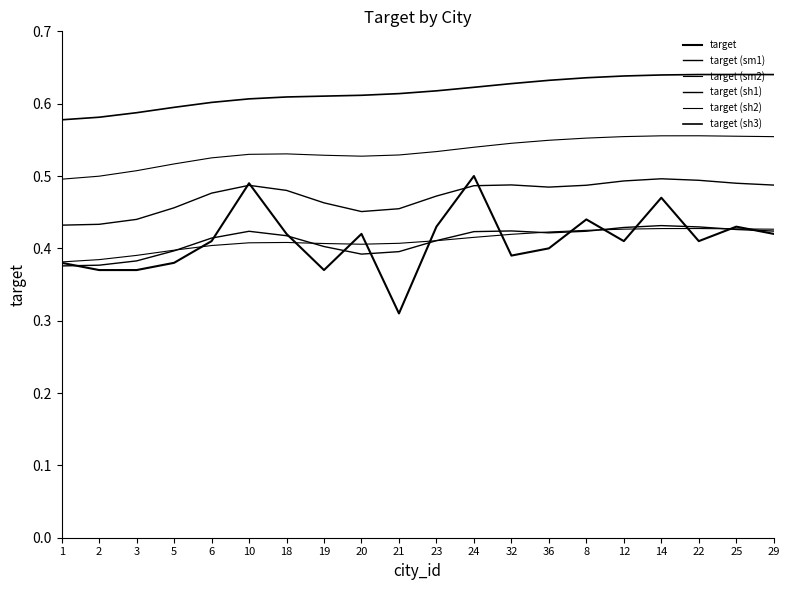

True or false: target (sh1) has more than 1 points higher than both neighbors.

True